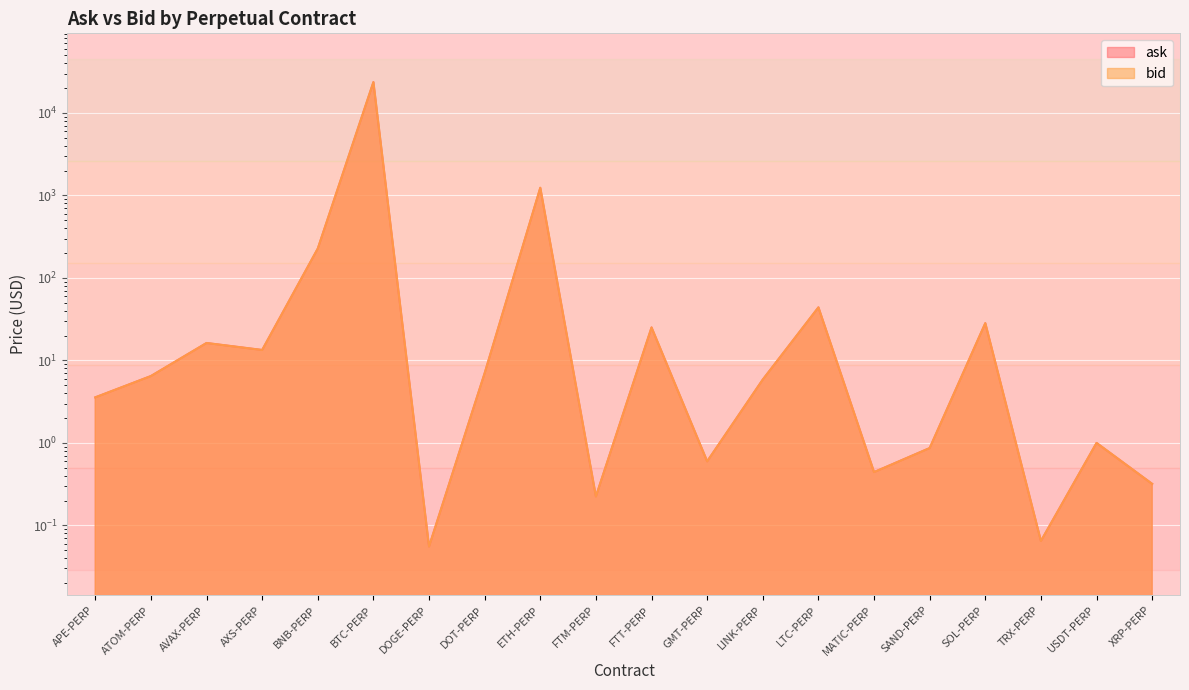

True or false: ask and bid cross at least once.

False